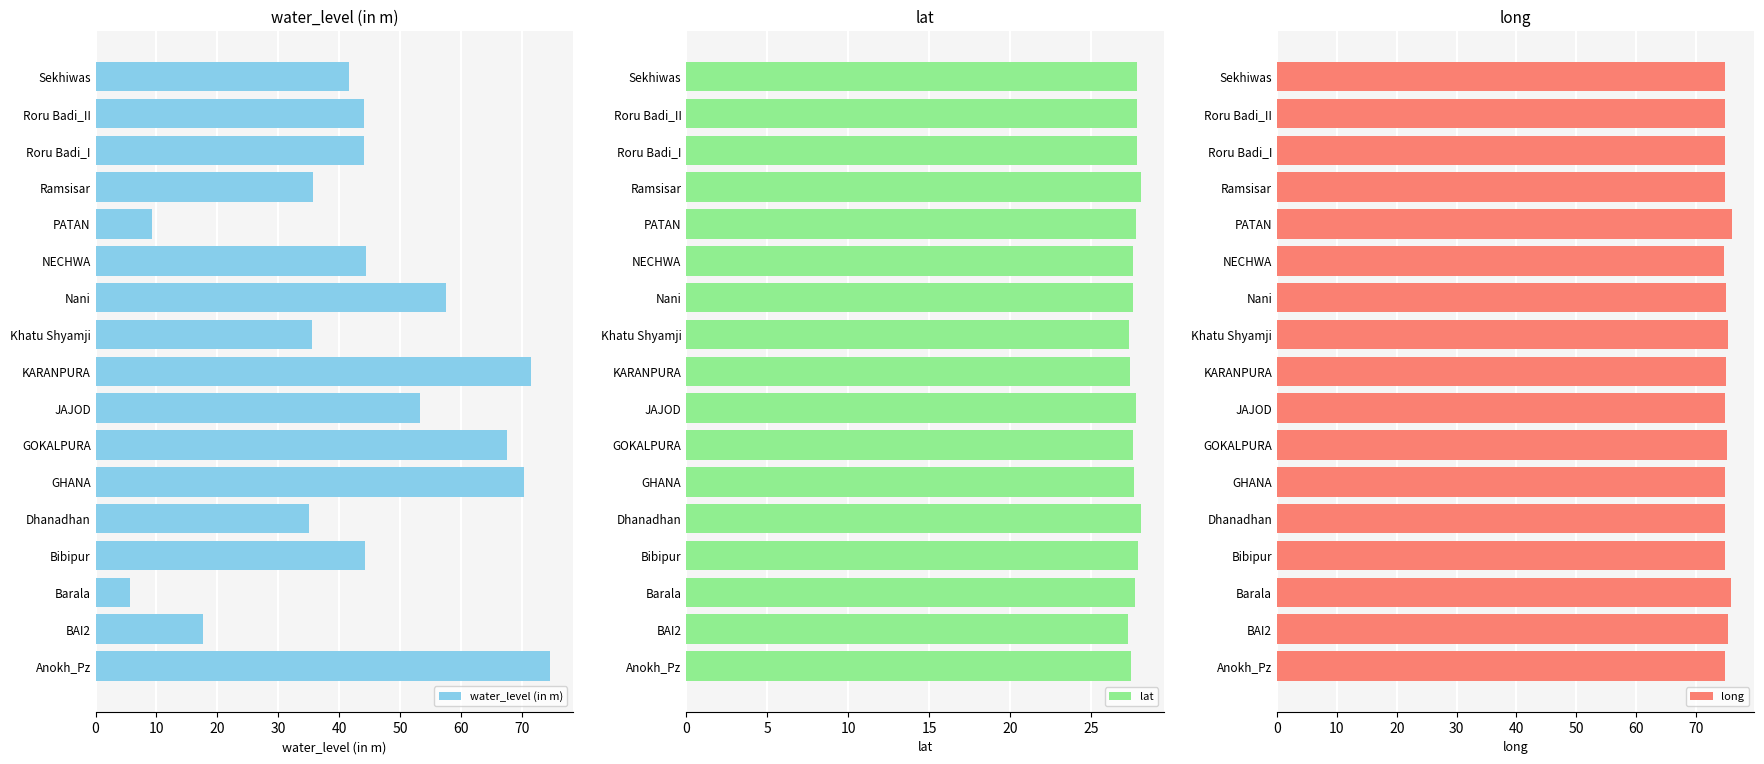

How many values in the water_level (in m) series exceed 44?

10